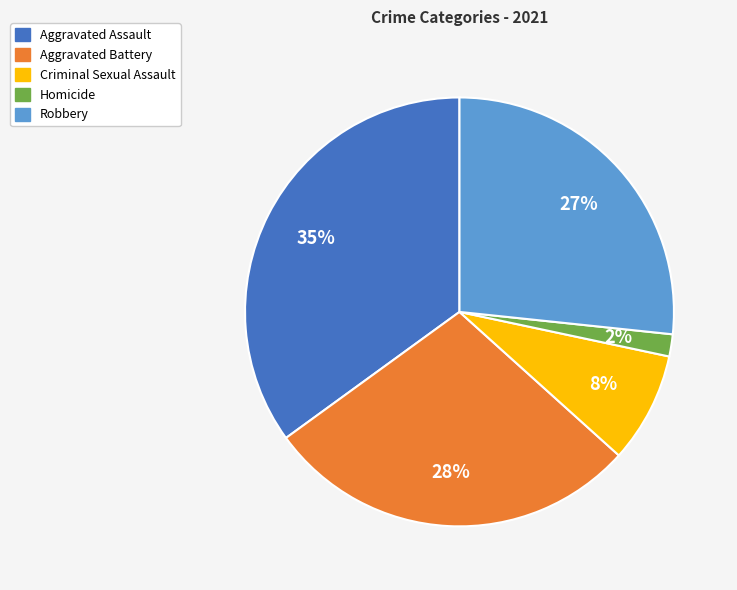

What percentage is the Aggravated Battery slice, to the nearest percent?

28%